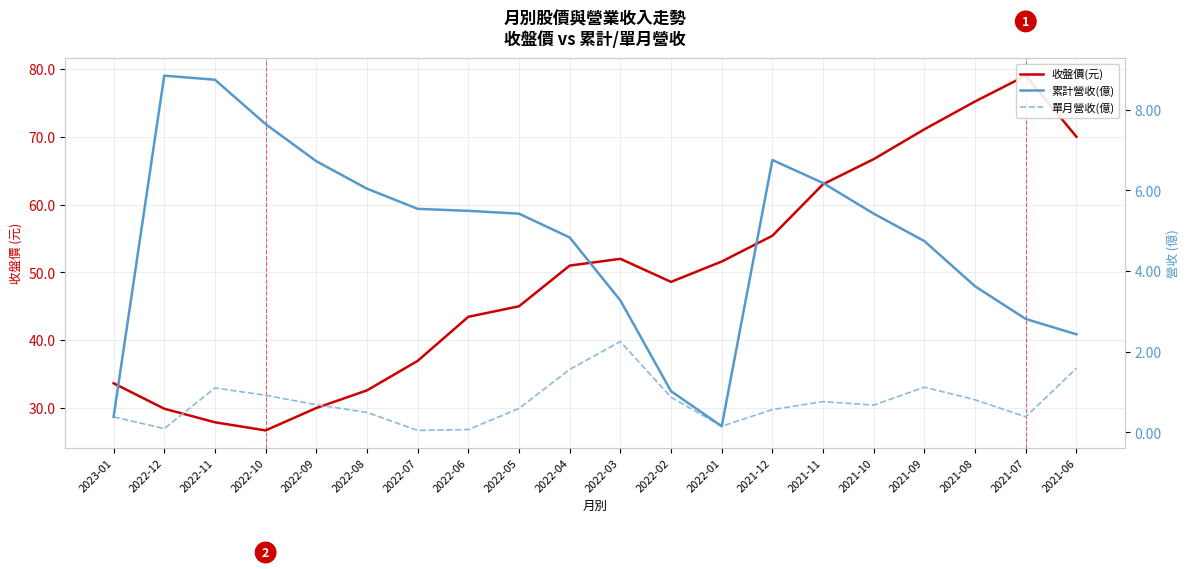

At which category is the sum across all series the highest?

2021-07